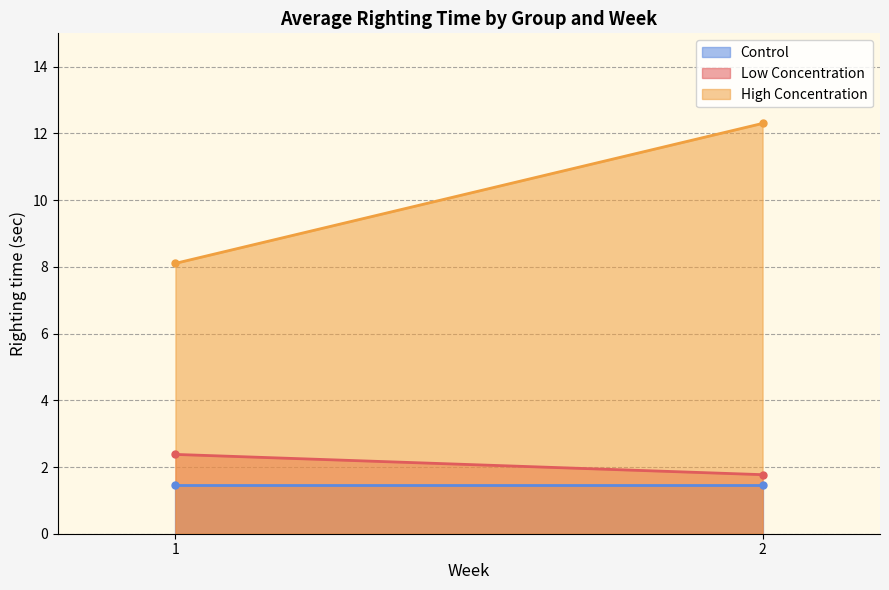

Which series has the widest spread of values?

High Concentration